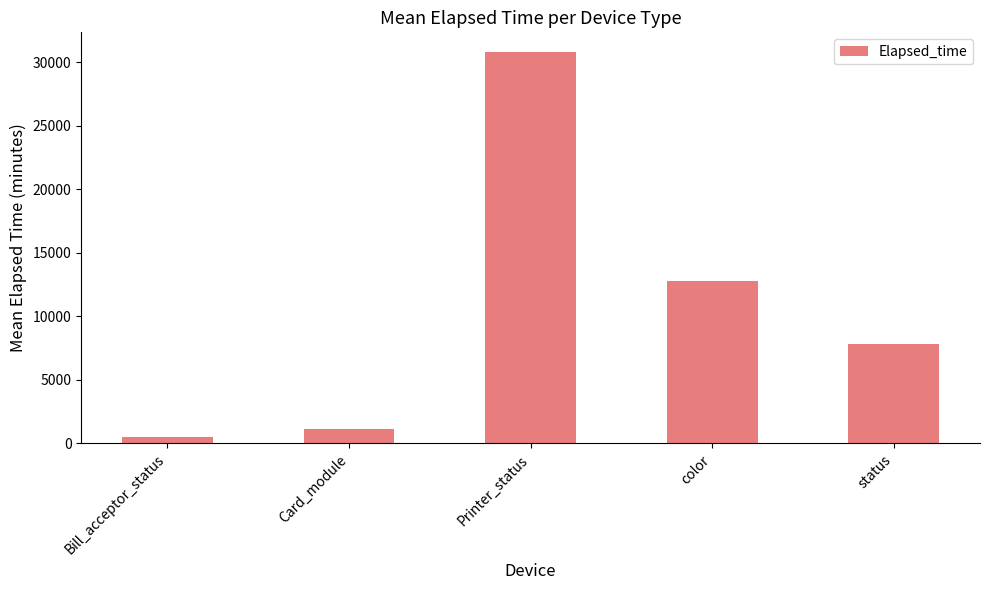

Rank the categories by value from lowest to highest.

Bill_acceptor_status, Card_module, status, color, Printer_status